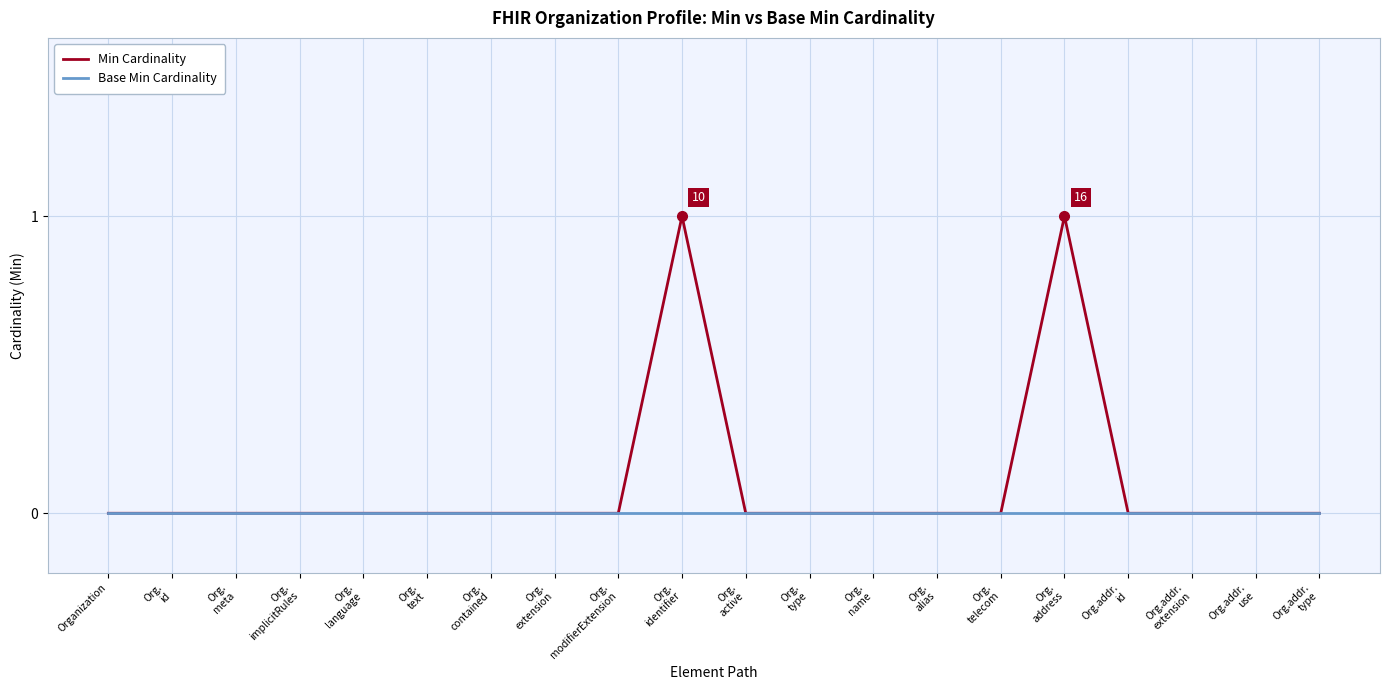

Which series changed the most between Org.
active and Org.
address?

Min Cardinality